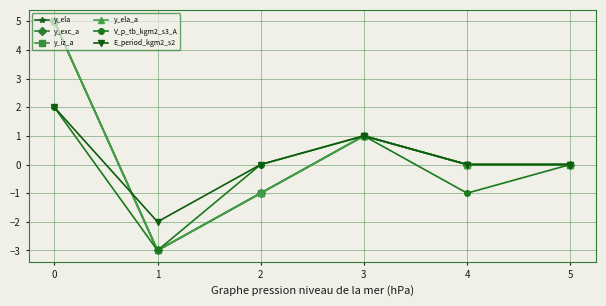

How many lines are shown in the chart?

6